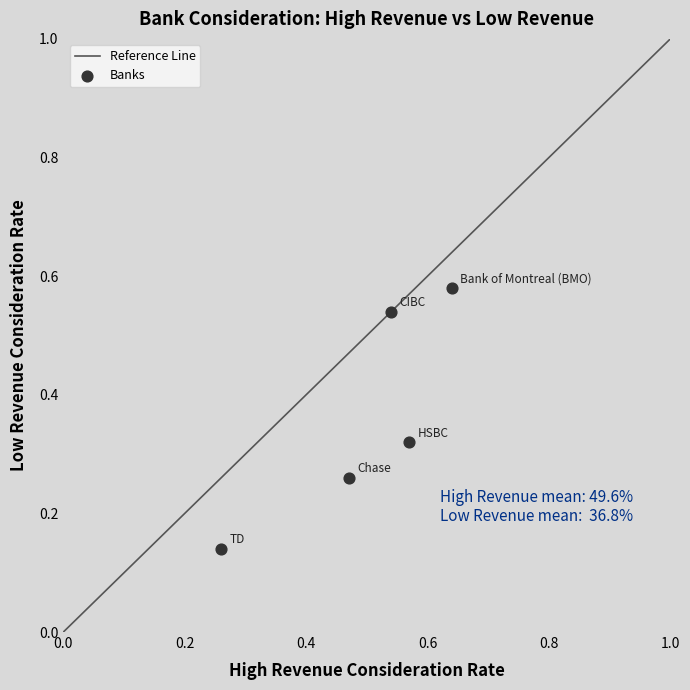

What is the range of Y values (max minus min)?

0.4